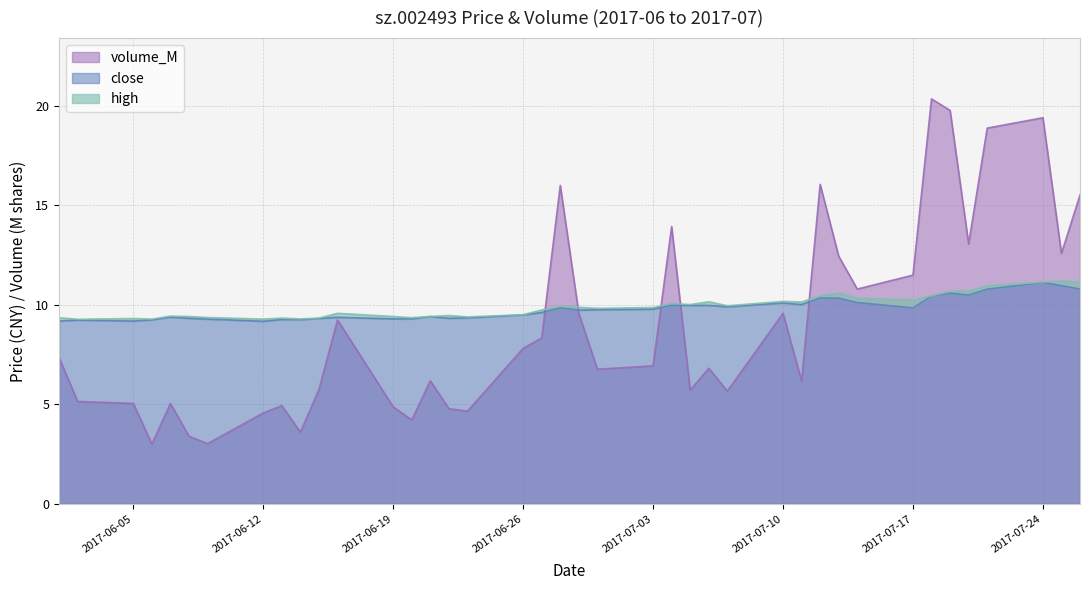

What is the minimum value for close?

9.2